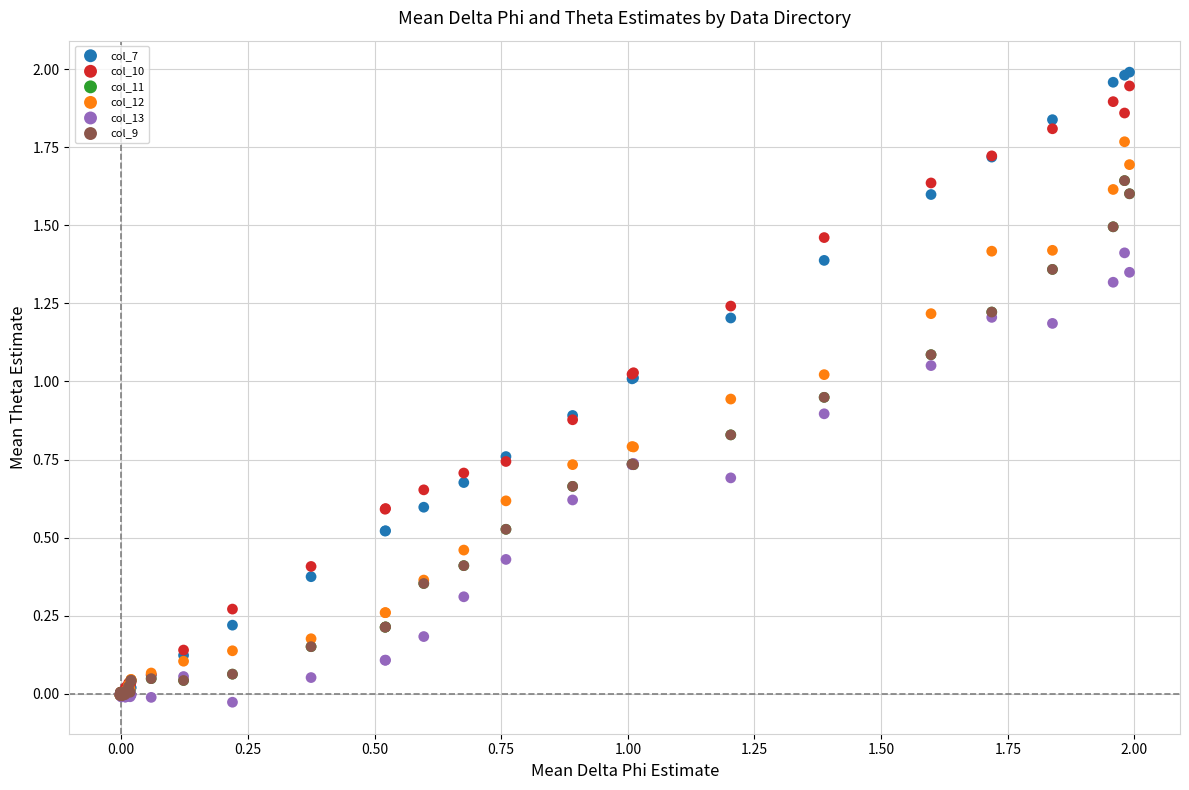

Which series contains the lowest Y value?

col_13